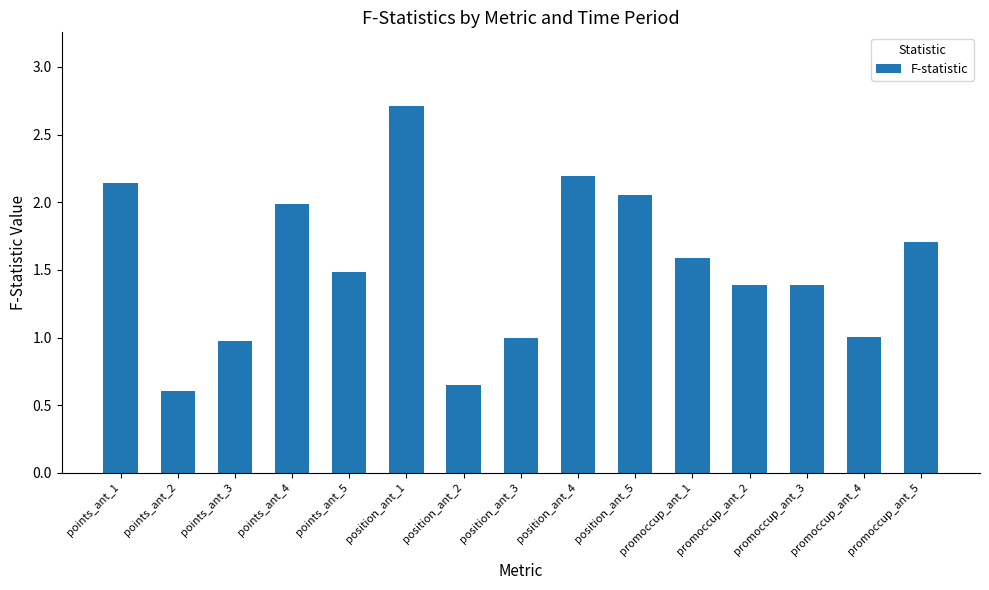

The value at points_ant_5 is 1.5. True or false?

True